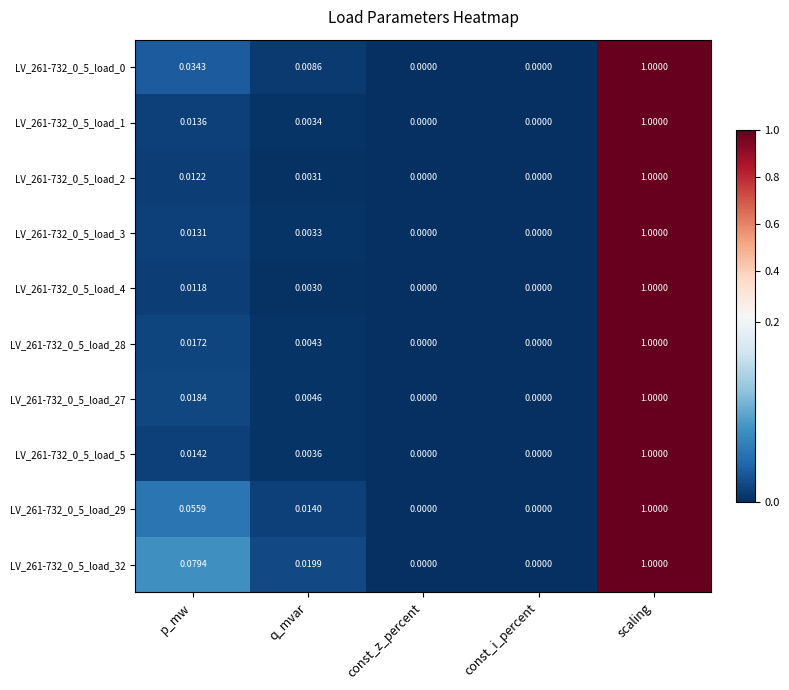

Which category has the highest value across all series?

scaling